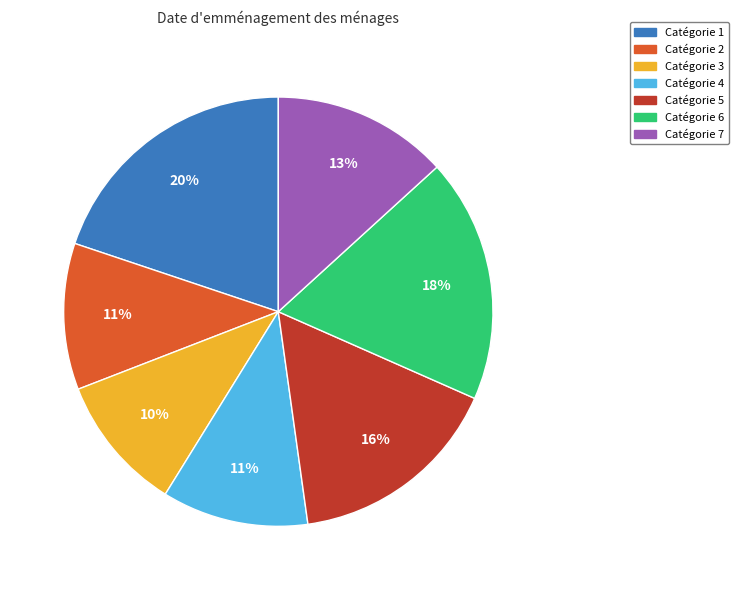

To the nearest percent, what is the average slice percentage?

14%